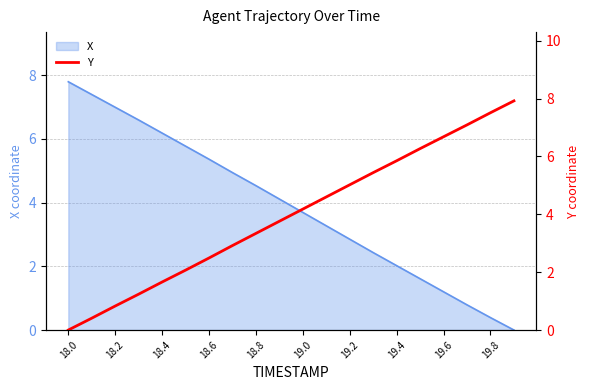

Where does the X series first go above 4?

18.0